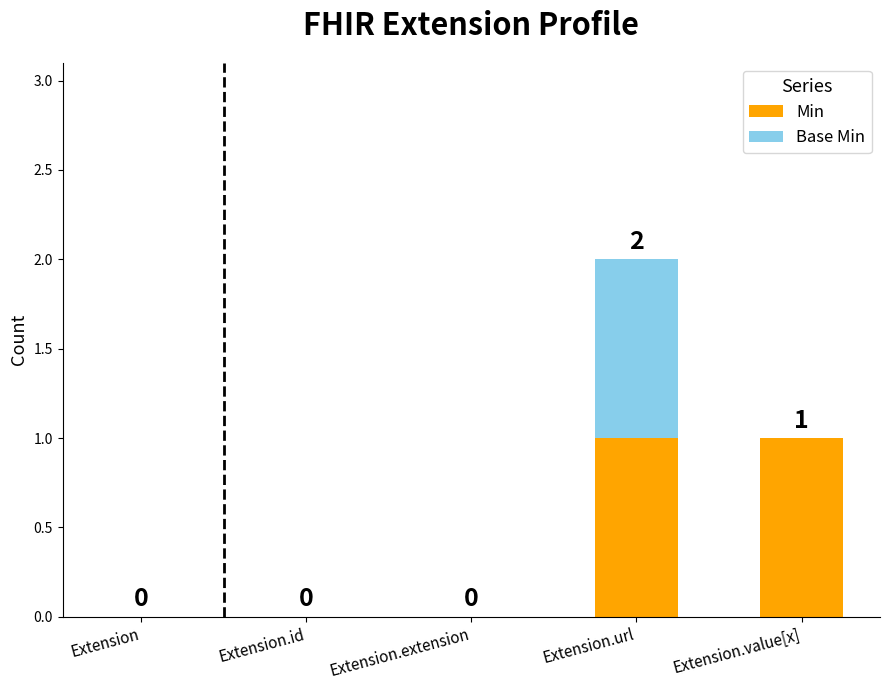

True or false: Min has a value of 1 at Extension.value[x].

True